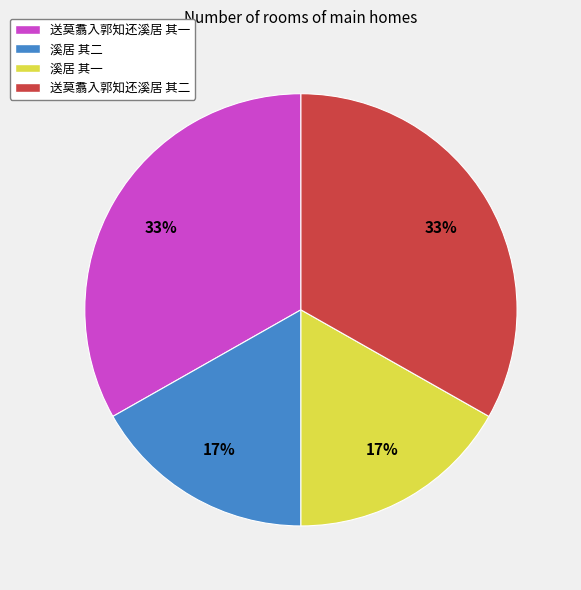

Does 溪居 其一 account for over 50% of the chart?

No